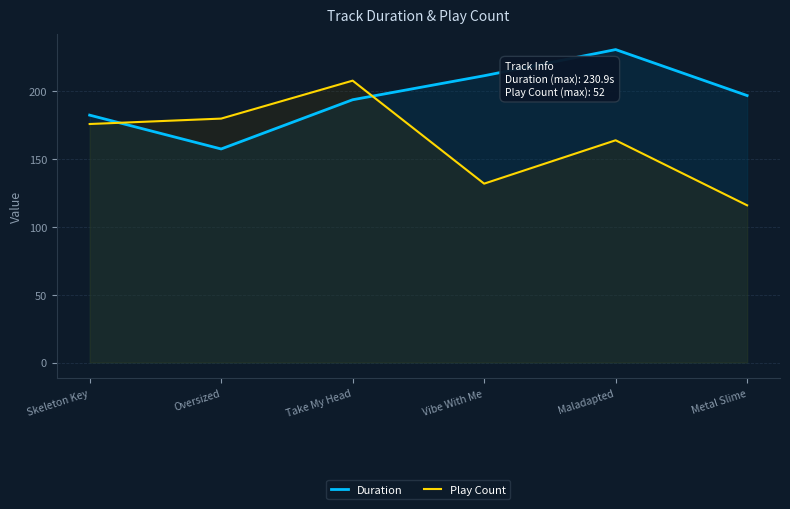

Which series has the largest total across all categories?

Duration